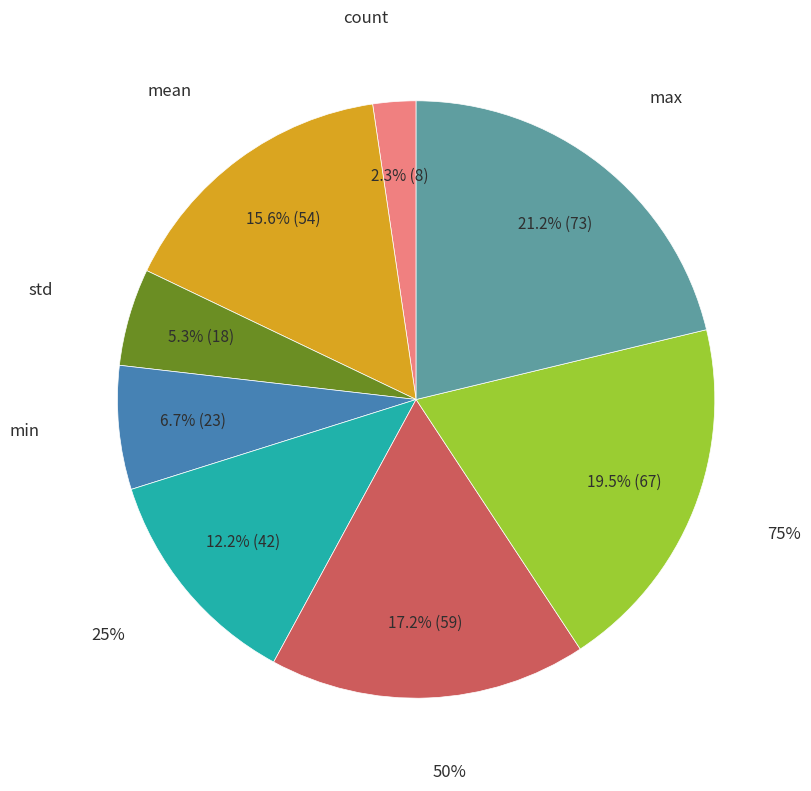

Is it true that mean is 3% of the pie?

False